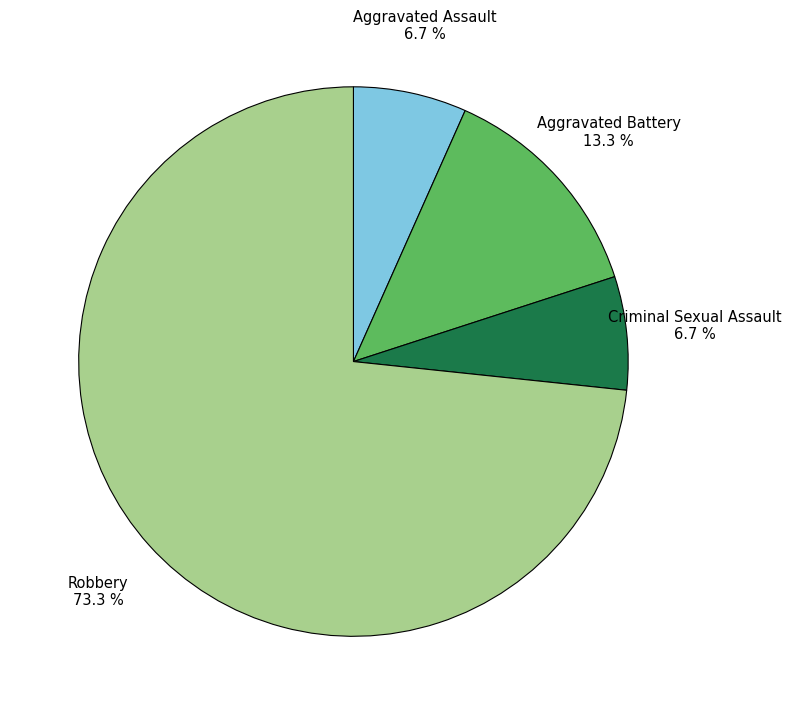

Does any single category account for the majority?

Yes